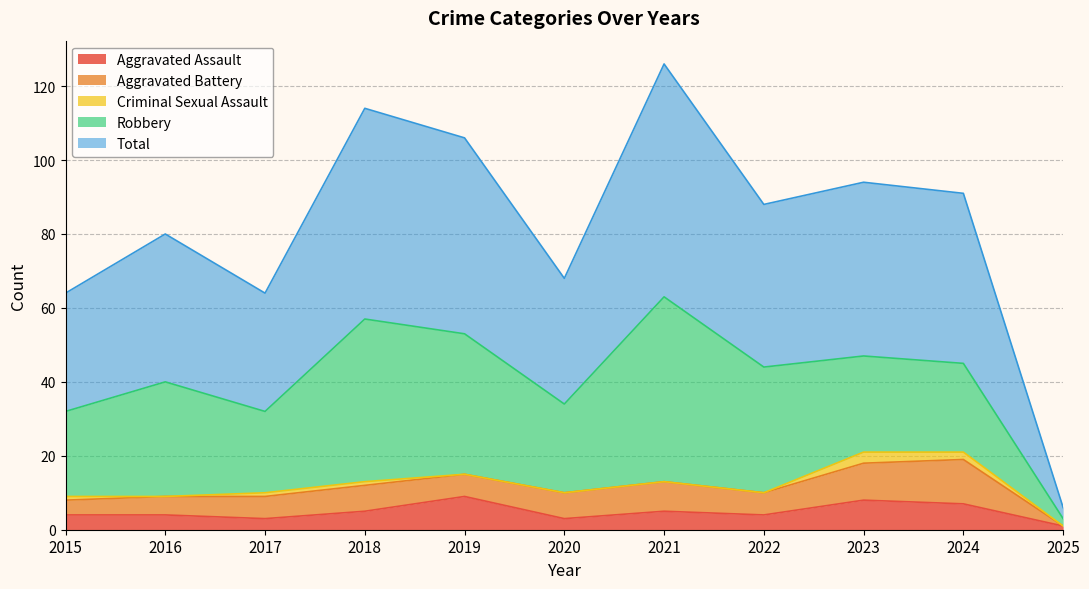

What is the average value of the Robbery series?

29